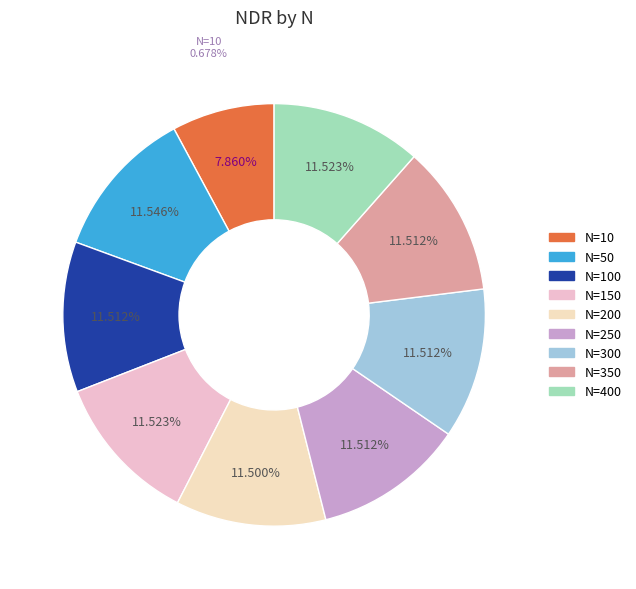

To the nearest percent, what percentage of the pie is 250?

12%